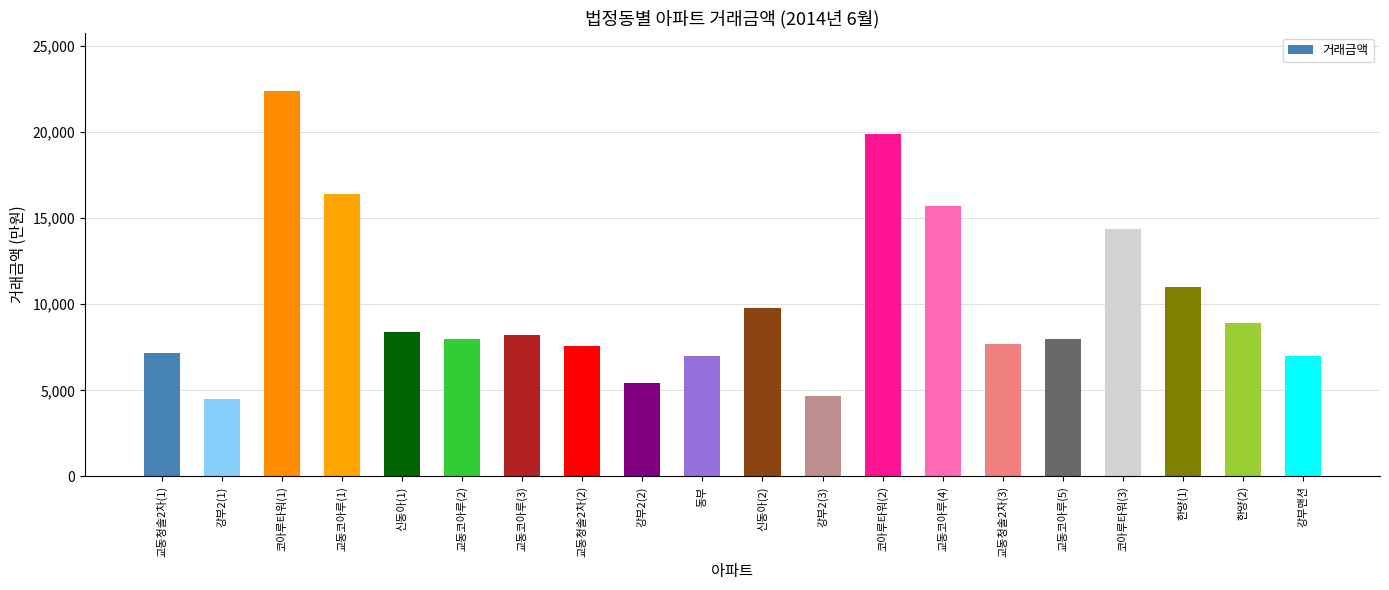

Does the chart contain any negative values?

No